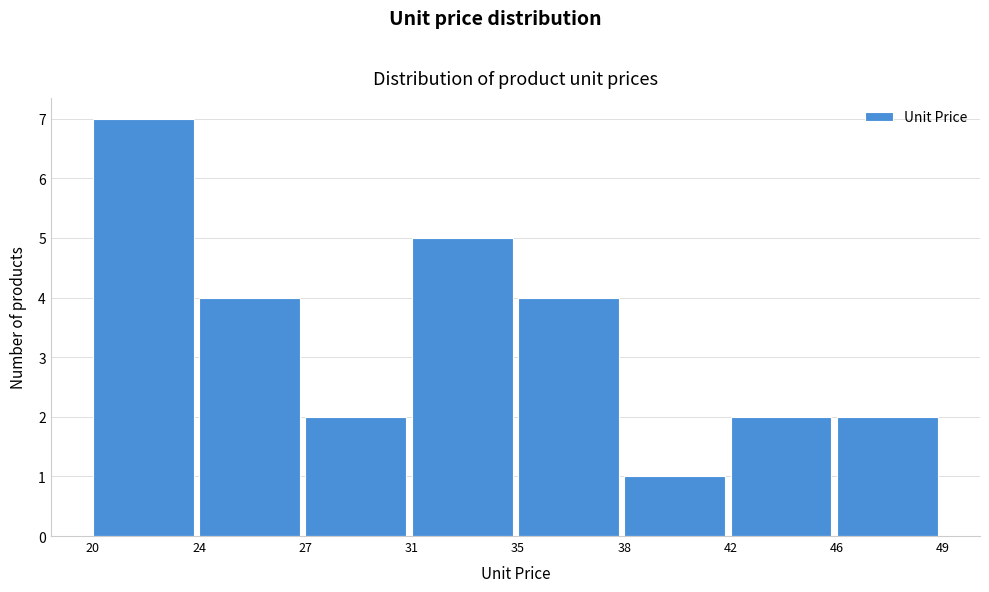

Reading right to left, what are all the values shown in this chart?

2	2	1	4	5	2	4	7